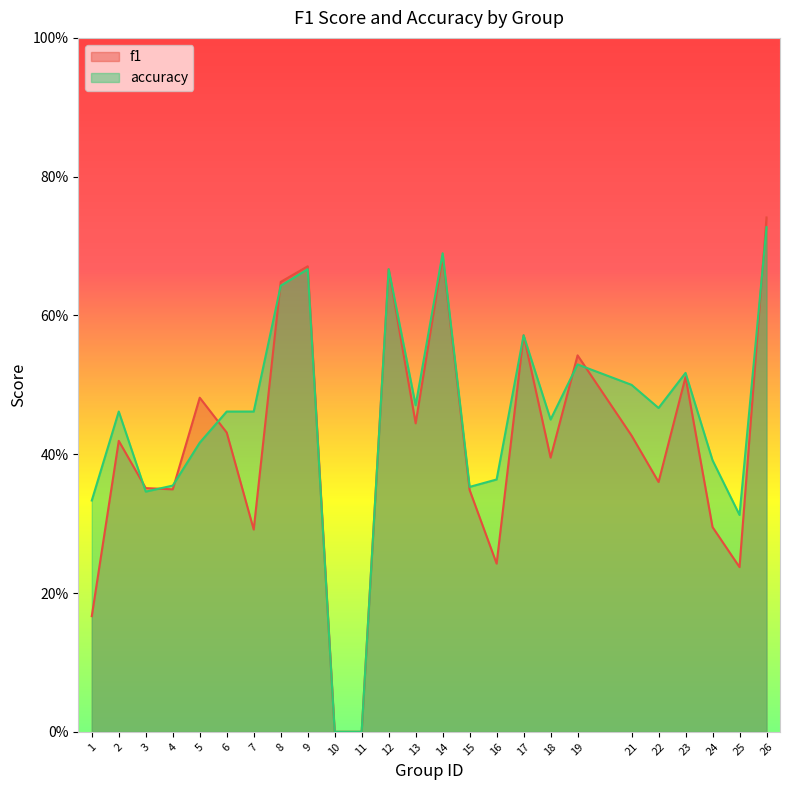

Reading left to right, list all the values displayed in this chart.

f1: 0.2	0.4	0.4	0.3	0.5	0.4	0.3	0.6	0.7	0.0	0.0	0.7	0.4	0.7	0.3	0.2	0.6	0.4	0.5	0.4	0.4	0.5	0.3	0.2	0.7
accuracy: 0.3	0.5	0.3	0.4	0.4	0.5	0.5	0.6	0.7	0.0	0.0	0.7	0.5	0.7	0.4	0.4	0.6	0.5	0.5	0.5	0.5	0.5	0.4	0.3	0.7